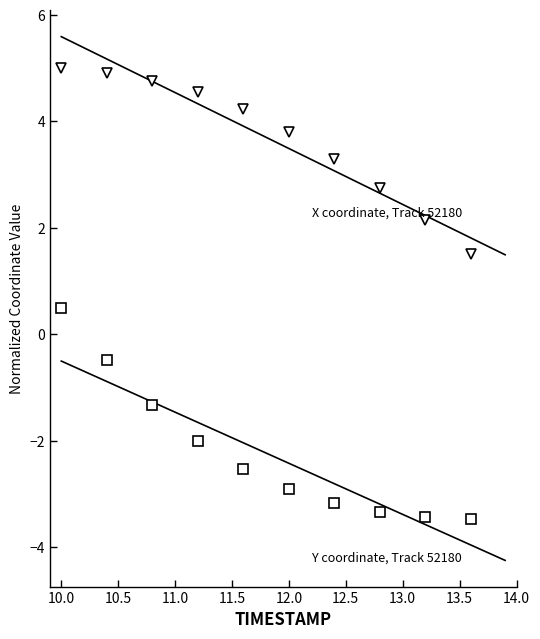

What is the difference between the maximum and minimum values in the Y coordinate series?

4.0